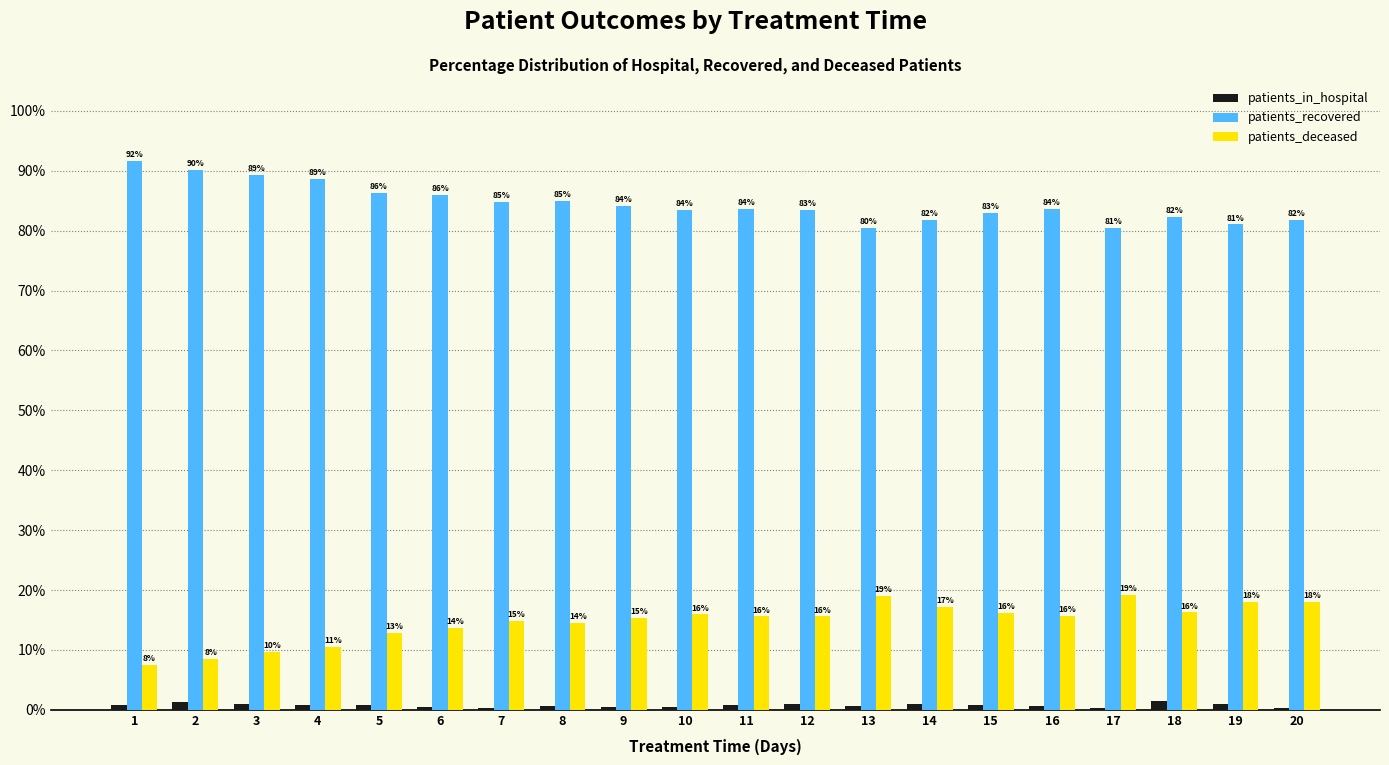

Is the value of patients_deceased at 15 greater than the value of patients_recovered at 16?

No